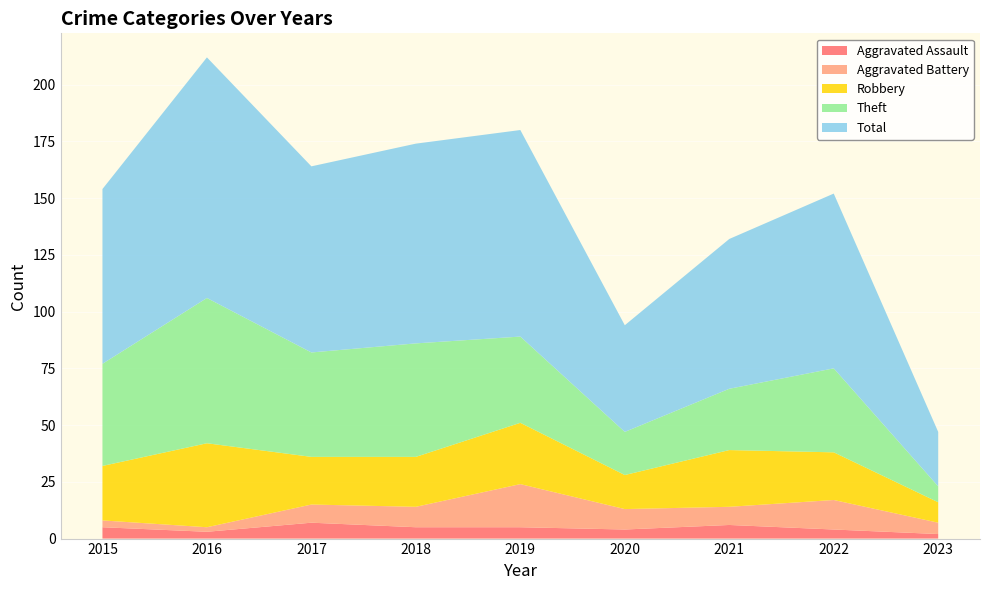

Reading left to right, extract all data points from this chart.

Aggravated Assault: 2015=5	2016=3	2017=7	2018=5	2019=5	2020=4	2021=6	2022=4	2023=2
Aggravated Battery: 2015=3	2016=2	2017=8	2018=9	2019=19	2020=9	2021=8	2022=13	2023=5
Robbery: 2015=24	2016=37	2017=21	2018=22	2019=27	2020=15	2021=25	2022=21	2023=9
Theft: 2015=45	2016=64	2017=46	2018=50	2019=38	2020=19	2021=27	2022=37	2023=7
Total: 2015=77	2016=106	2017=82	2018=88	2019=91	2020=47	2021=66	2022=77	2023=24